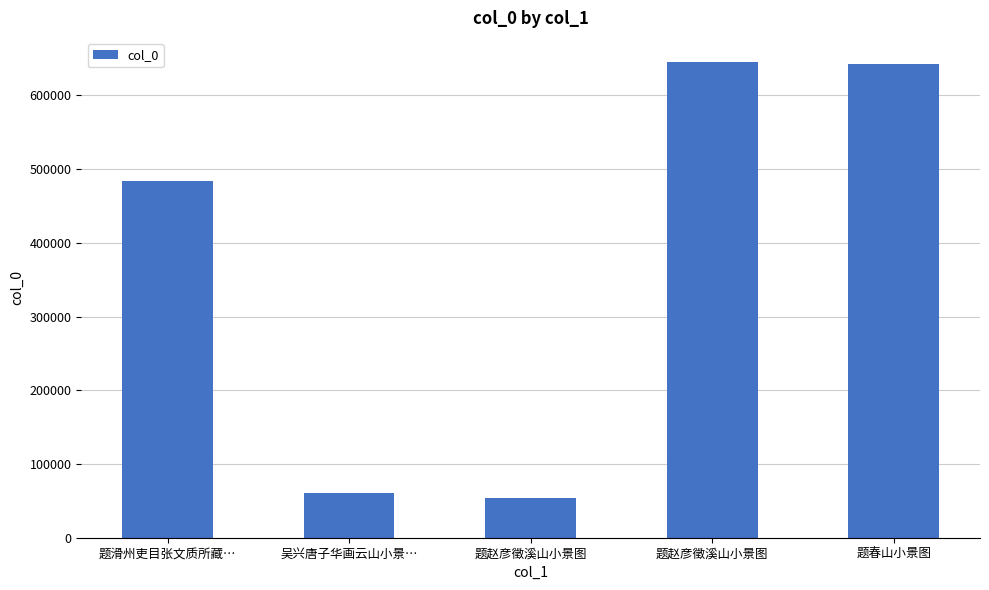

Reading right to left, extract all data points from this chart.

643259	645846	53337	60324	484044